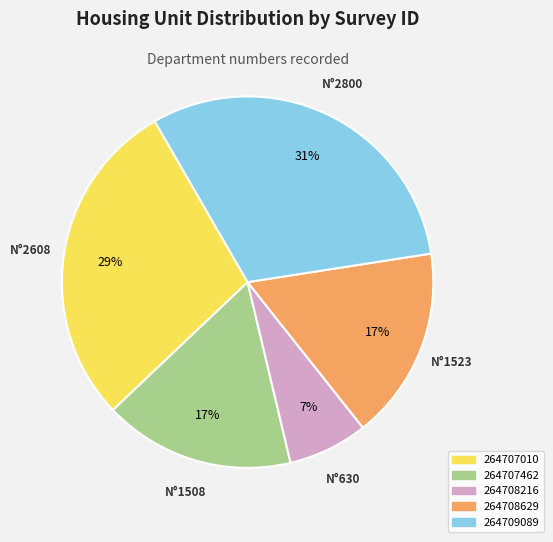

Which slice is the largest?

264709089